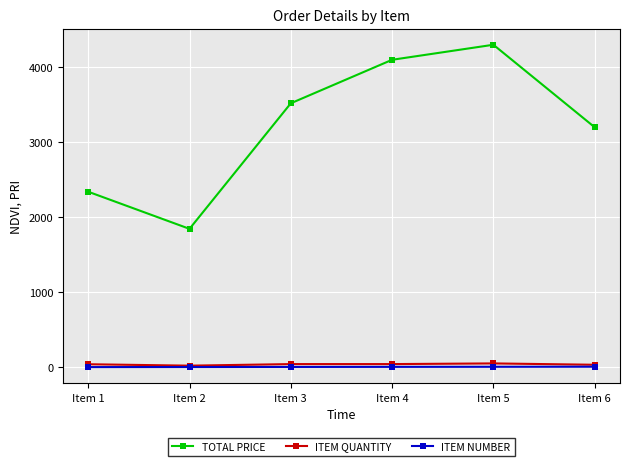

What is the highest value of the ITEM NUMBER series?

6.0